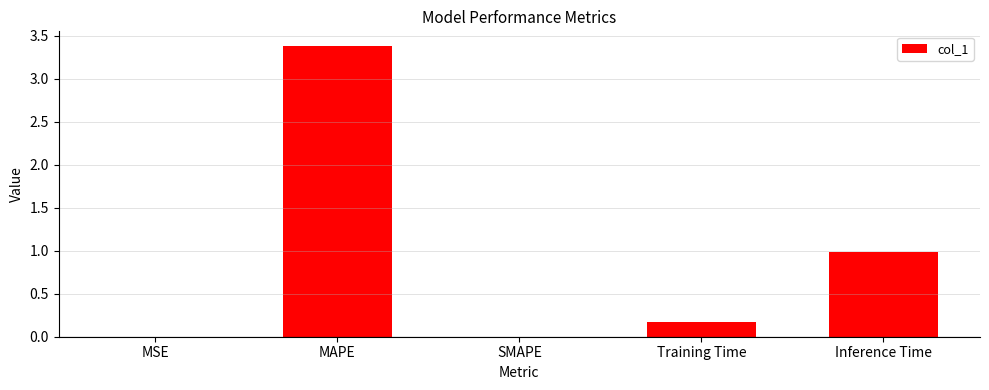

True or false: the data shows 0.2 at Training Time.

True